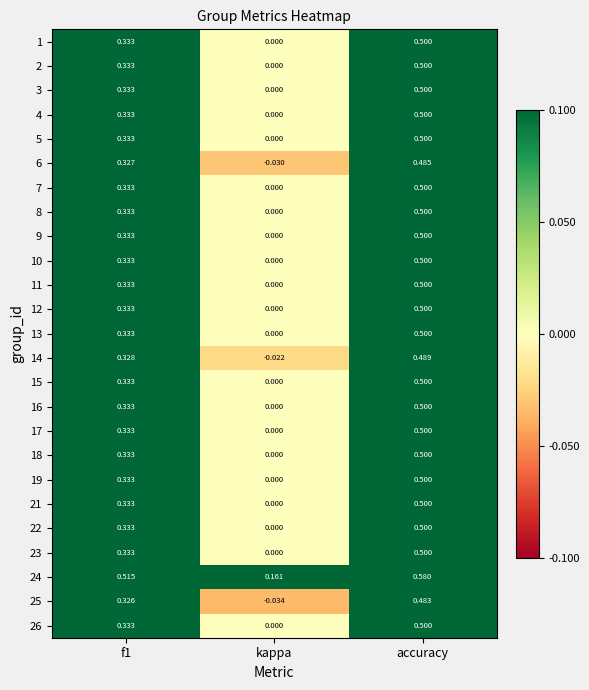

At which label is 17 closest to 0?

kappa